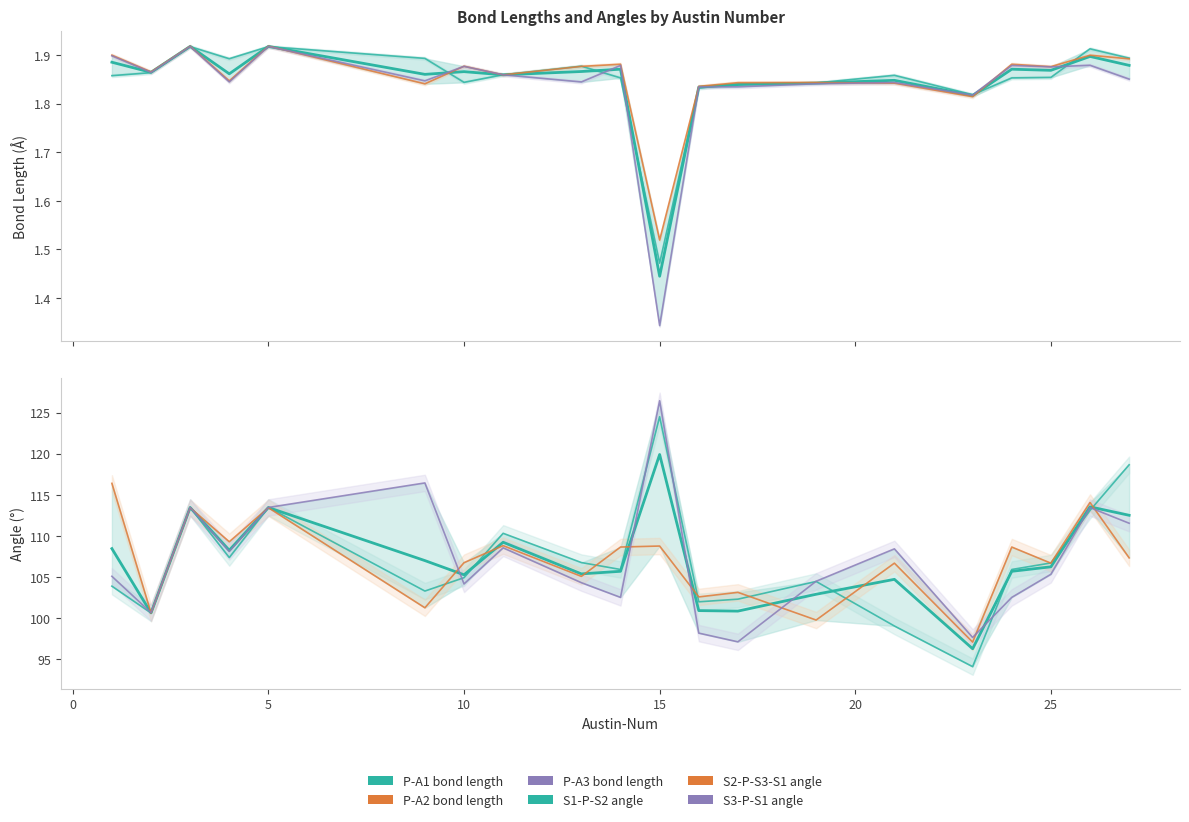

Count the P-A3 bond length values in the range 1 to 2.

20